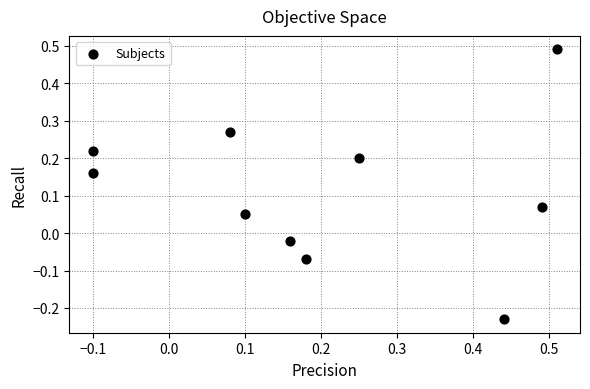

What is the range of X values (max minus min)?

0.6